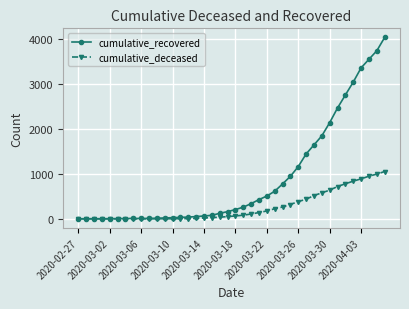

Does the chart display data point markers on the line(s)?

Yes